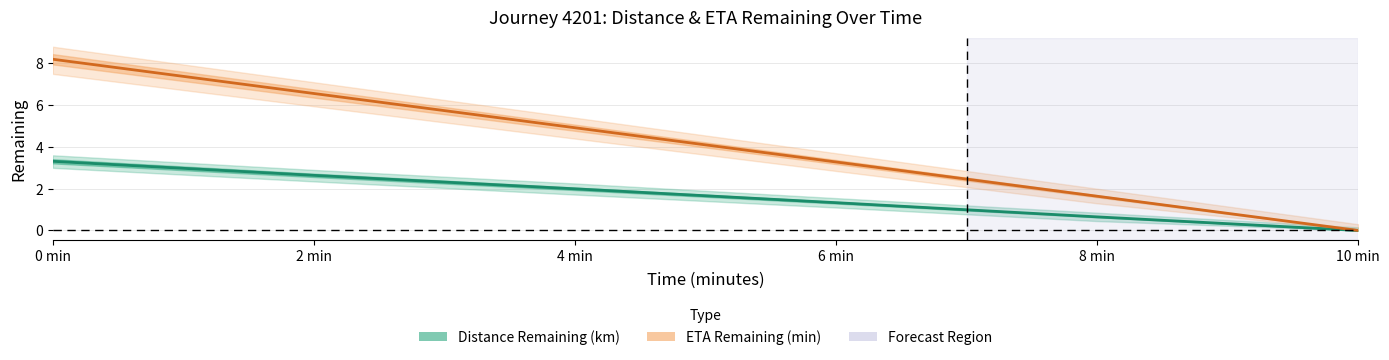

The value of distance_remaining_km at 10.0 is -1.8. True or false?

False